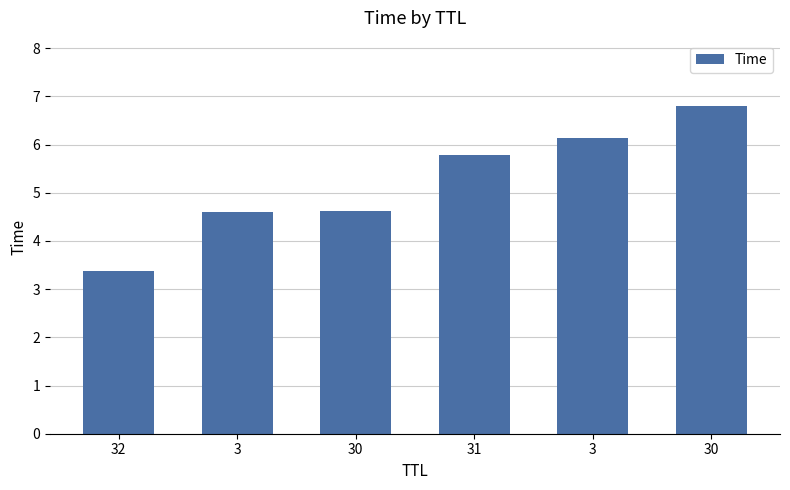

Where is the data nearest to the value 5?

30